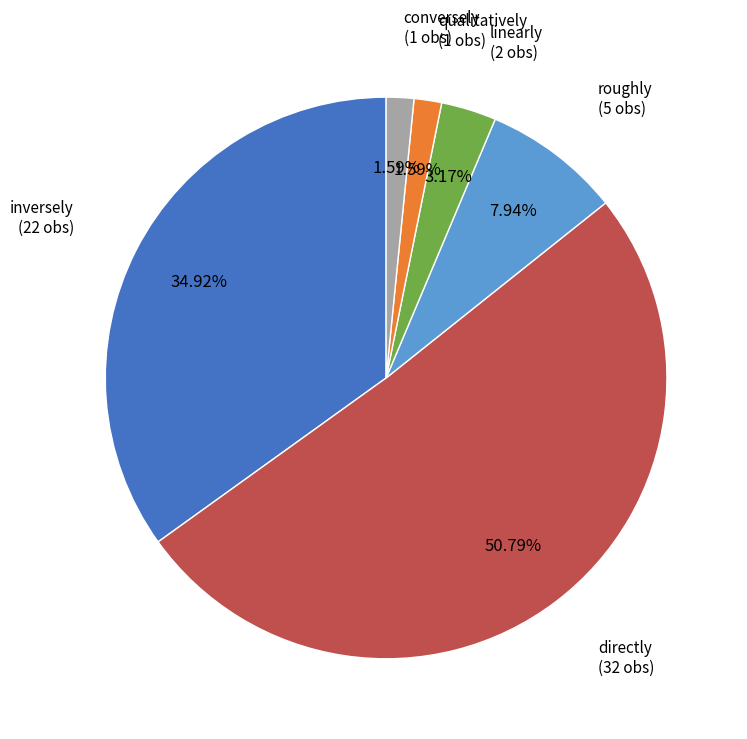

Is there a majority slice in this chart?

Yes